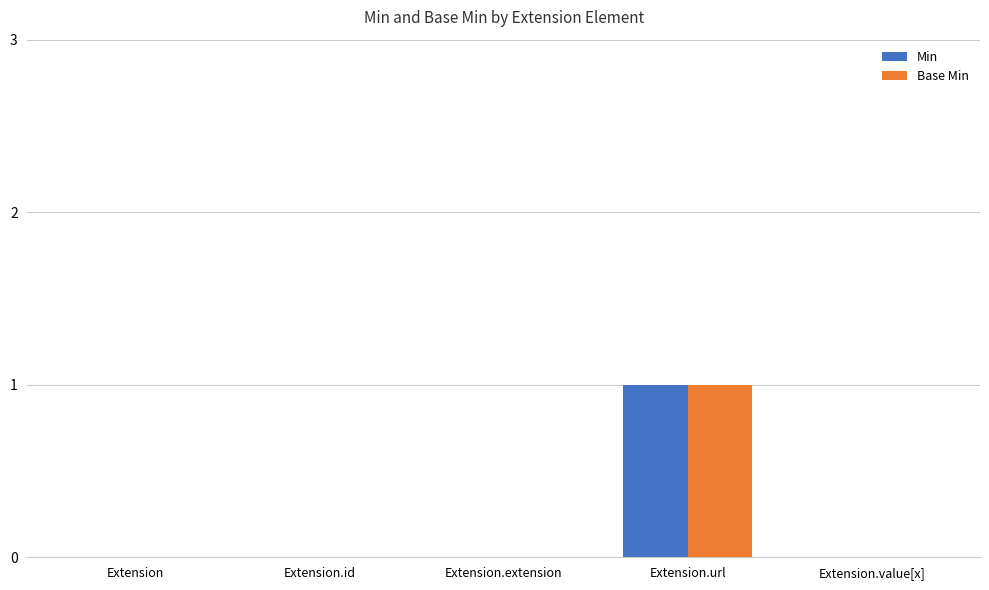

Reading left to right, transcribe all the data shown in this chart.

Min: 0	0	0	1	0
Base Min: 0	0	0	1	0